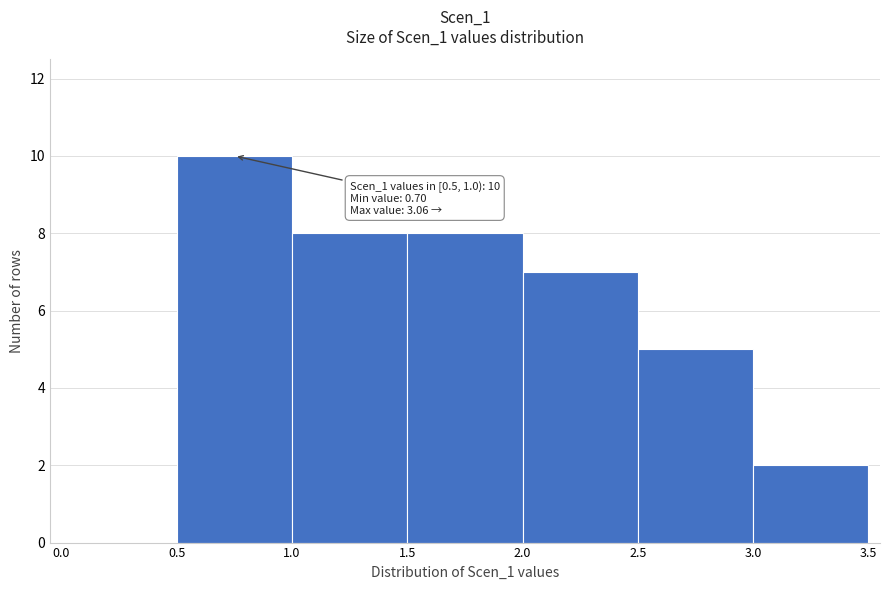

Over which range of the x-axis is the bar tallest?

0.5 to 1.0